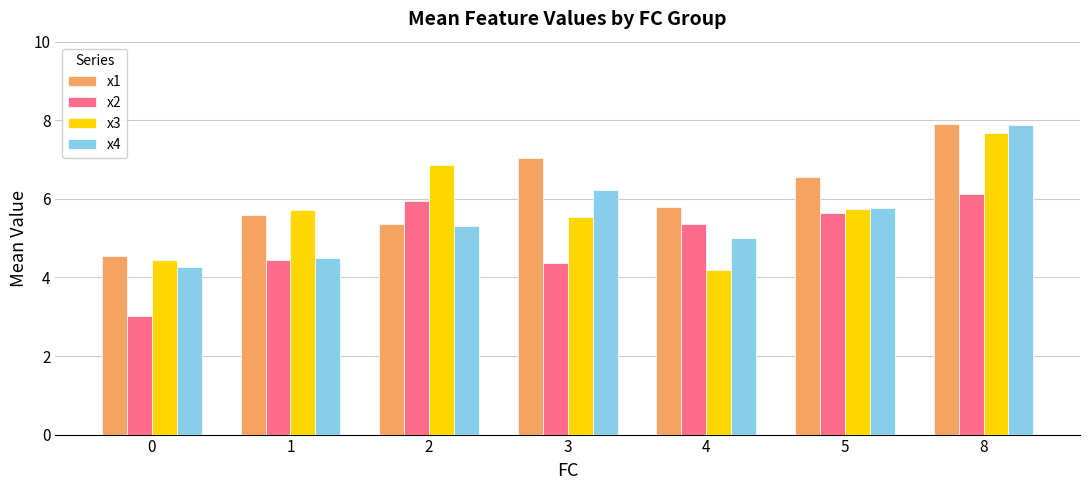

What is the approximate value of x1 at 0?

4.6